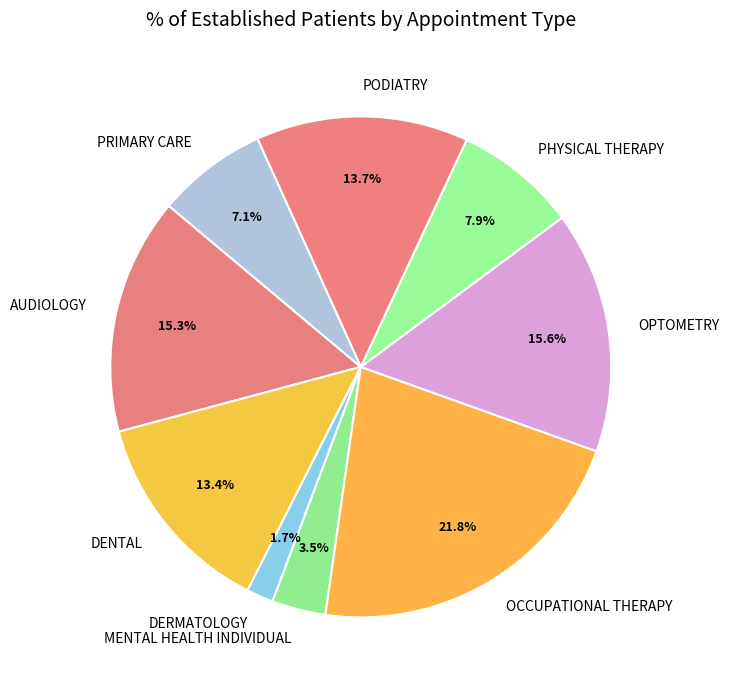

What is the ratio of the value at PRIMARY CARE to the value at OPTOMETRY?

0.5